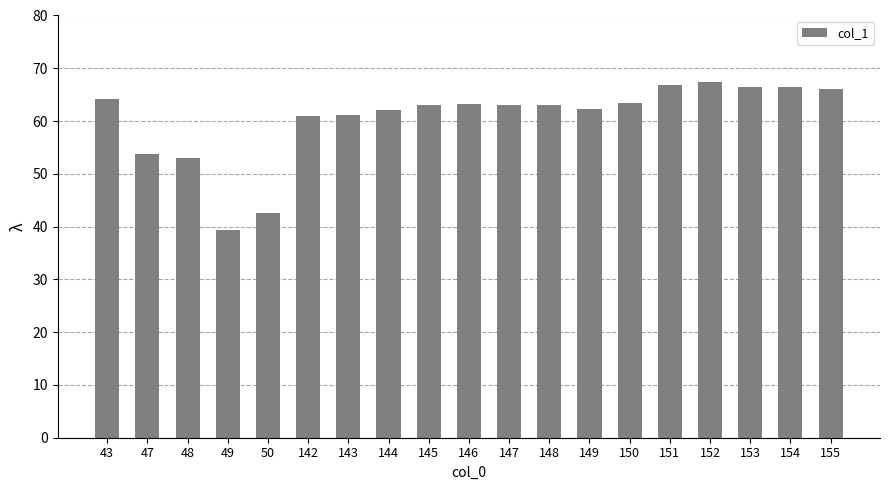

What is the value of the 10th bar from the left?

63.3